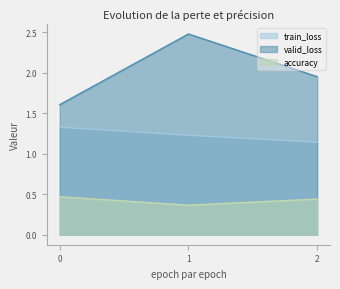

How many train_loss values are between 1 and 2?

3